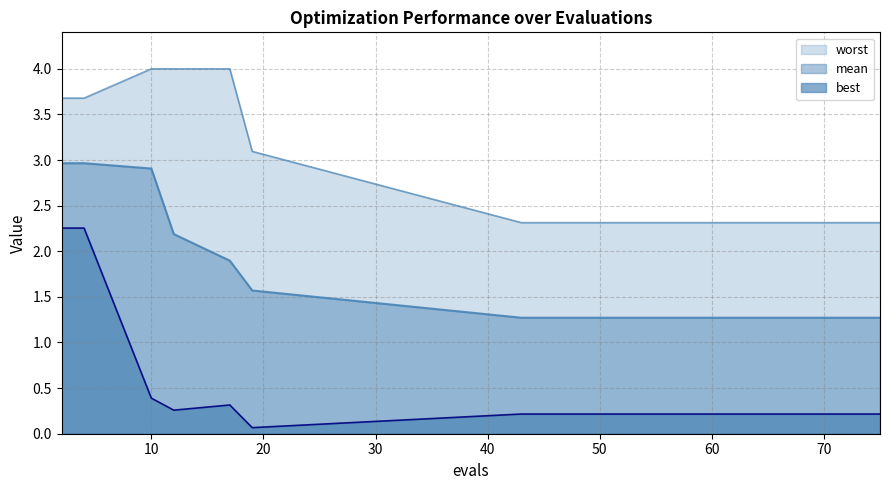

Which series has the largest total across all categories?

worst